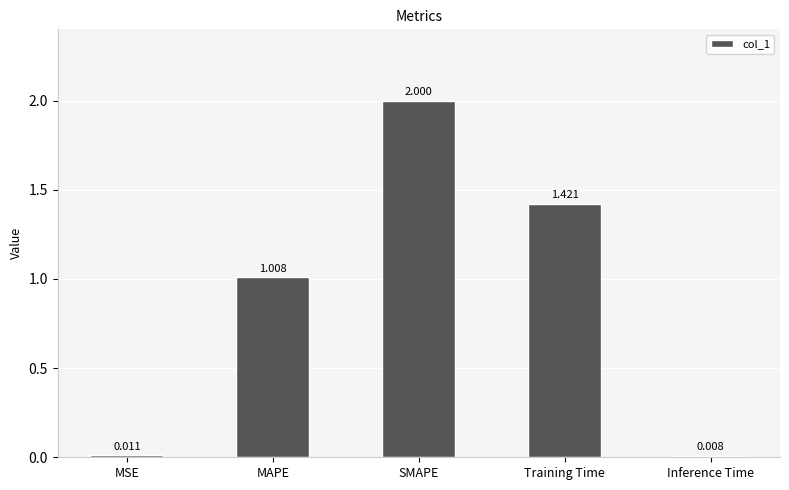

What is the difference between the values at SMAPE and MSE?

2.0